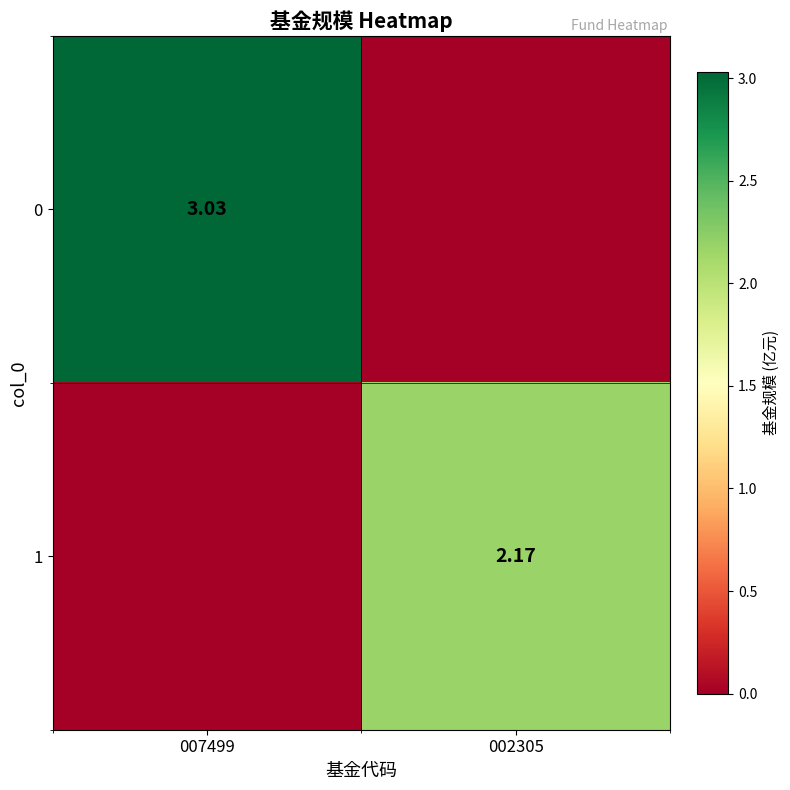

Is the value of 1 at 002305 greater than the value of 0 at 007499?

No